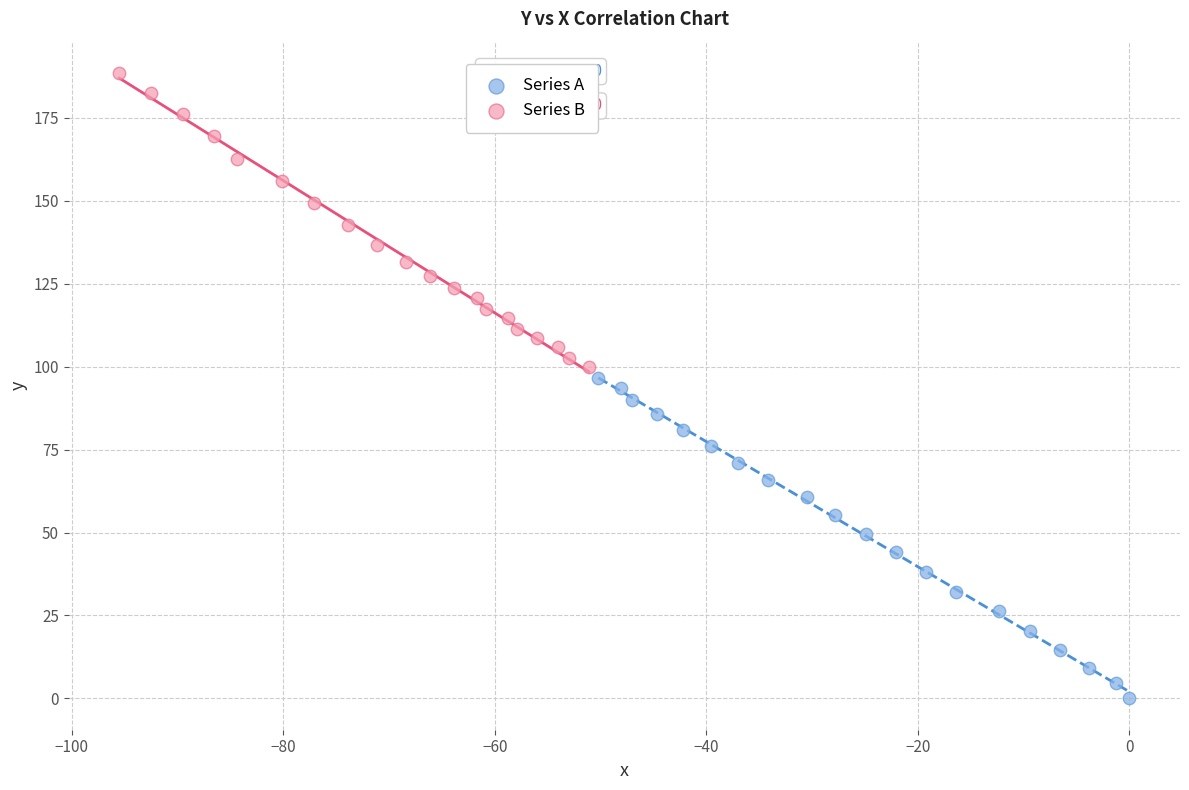

Which series reaches the minimum Y coordinate?

Series A